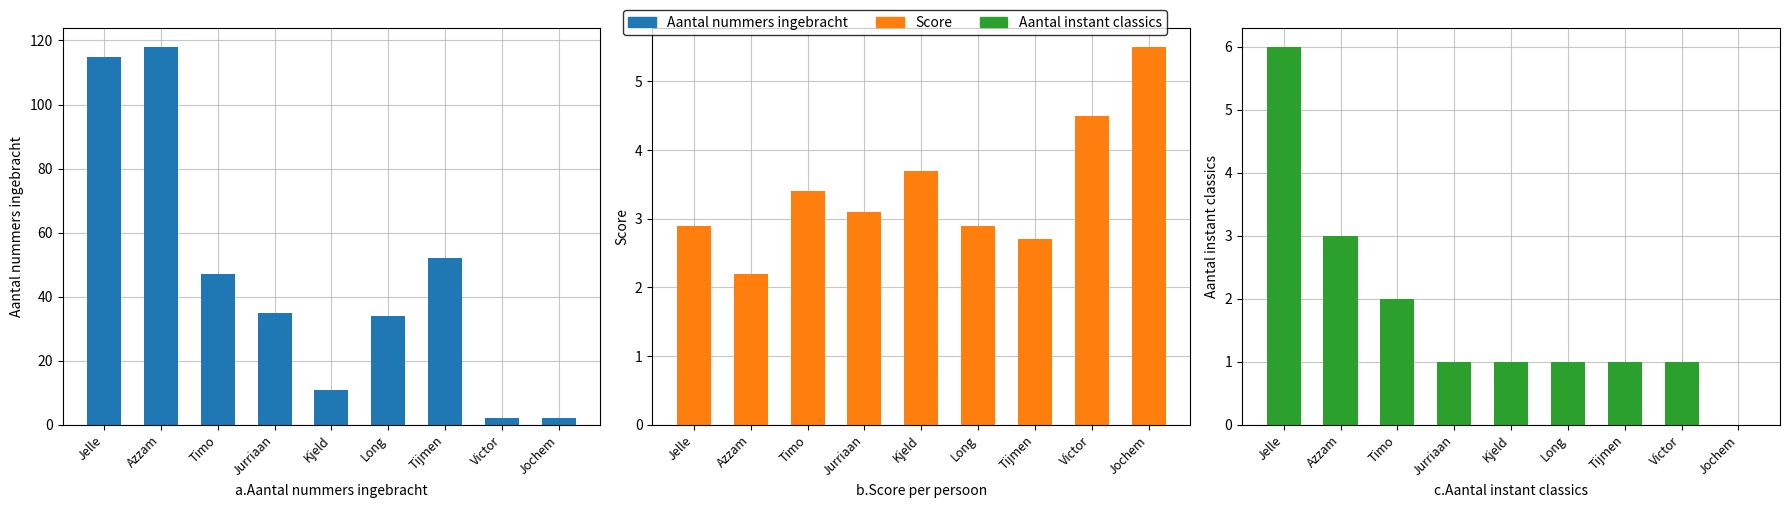

Which has a higher value, Kjeld or Azzam?

Azzam